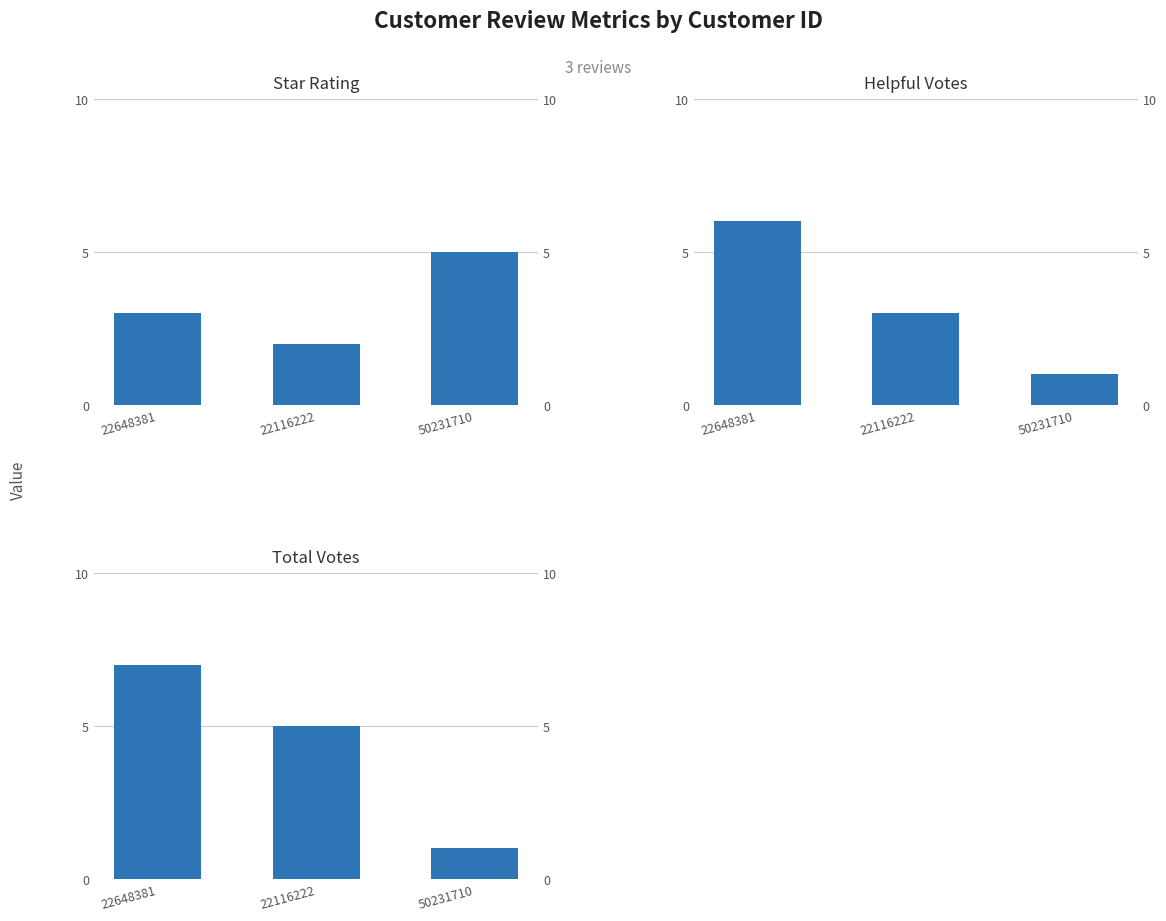

Which series changed the most between 22648381 and 50231710?

total_votes